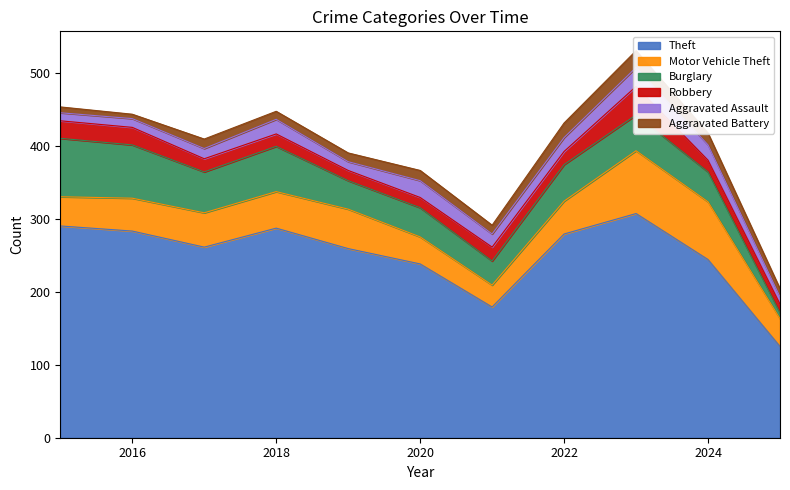

What is the difference between the maximum and minimum values in the Motor Vehicle Theft series?

56